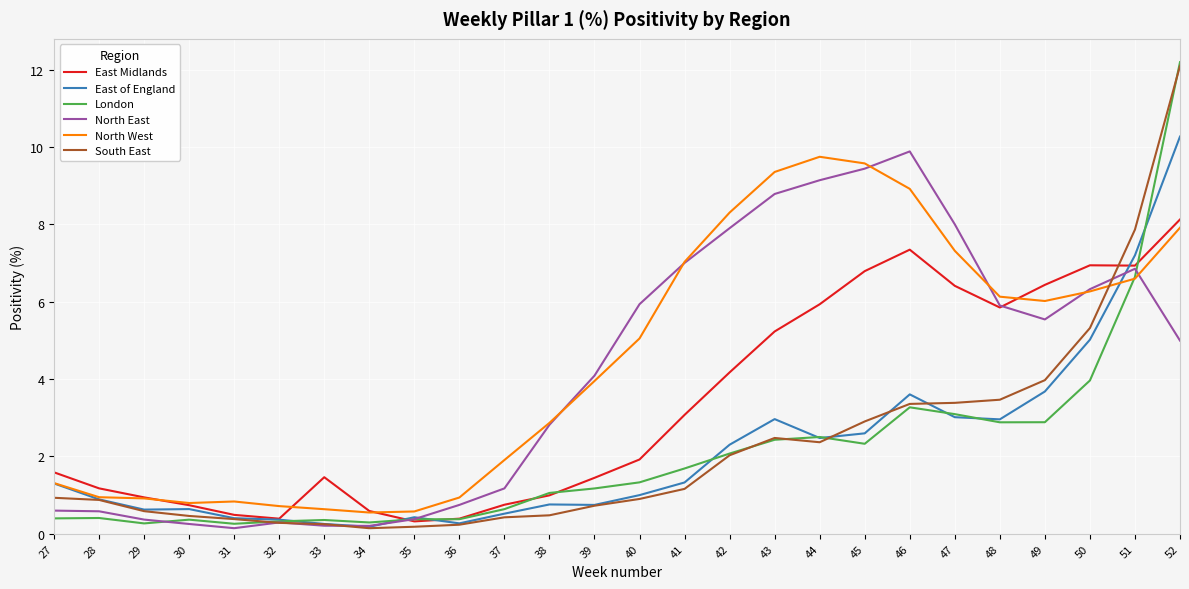

What is the total value across all series at 46?

36.4